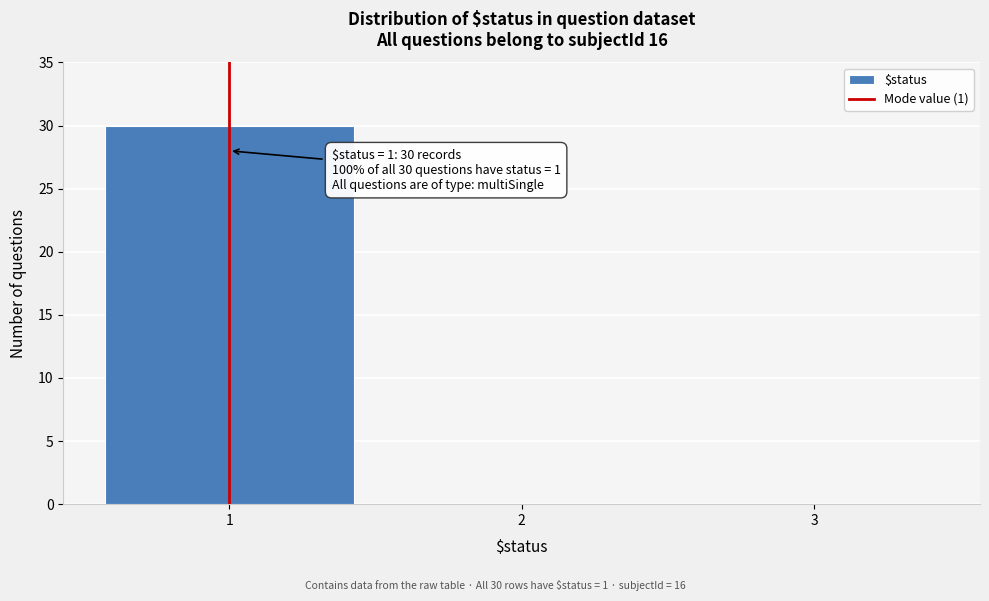

Which range on the x-axis has the tallest bar?

0.5 to 1.5